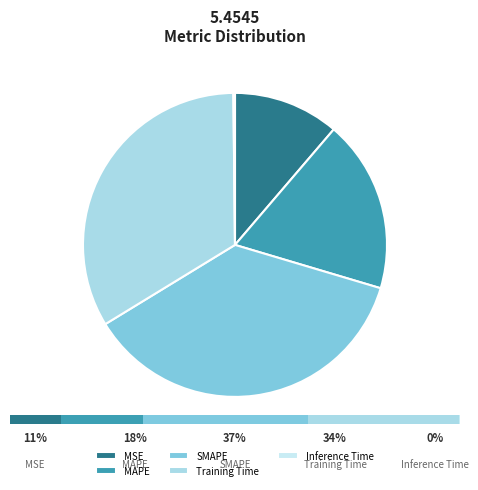

Count the number of slices in the pie.

5